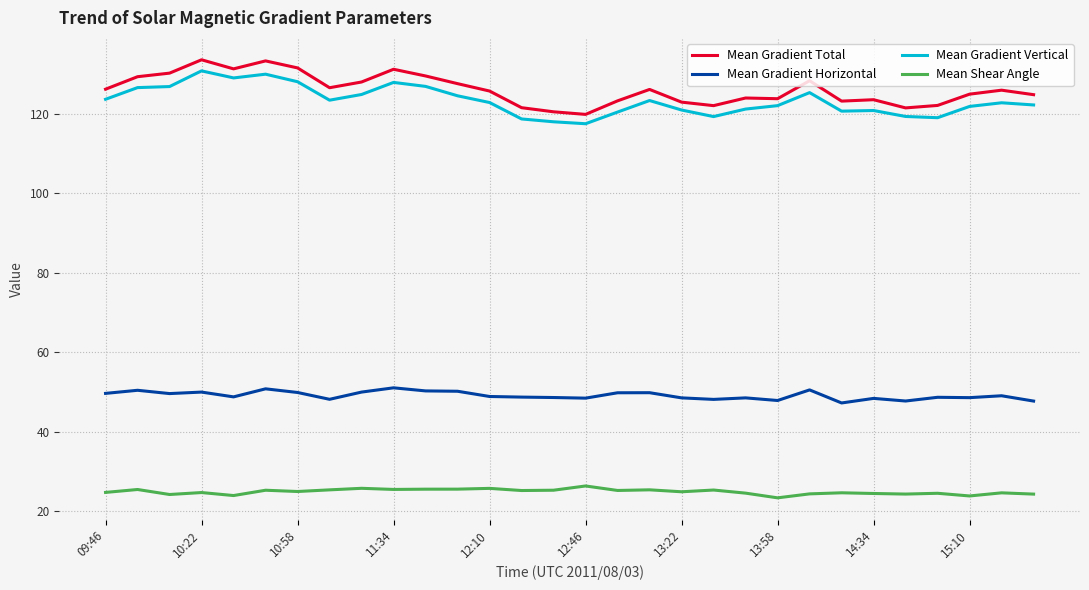

What is the maximum value shown in the chart?

133.5